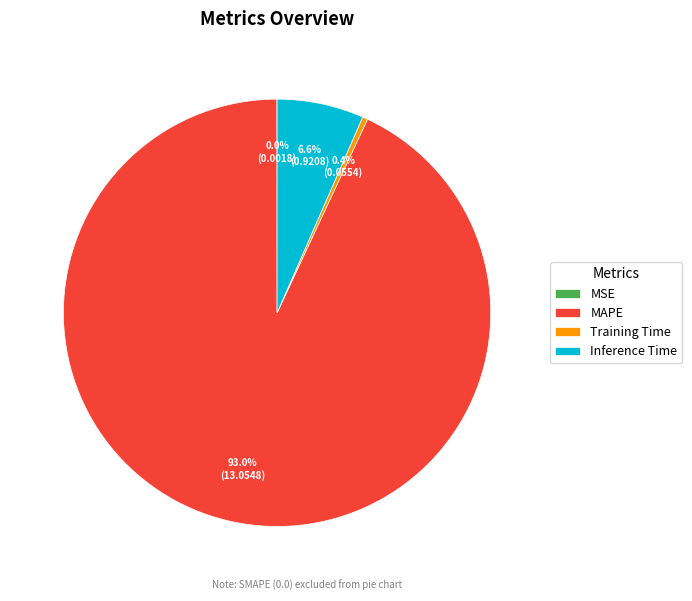

Which category accounts for the majority?

MAPE